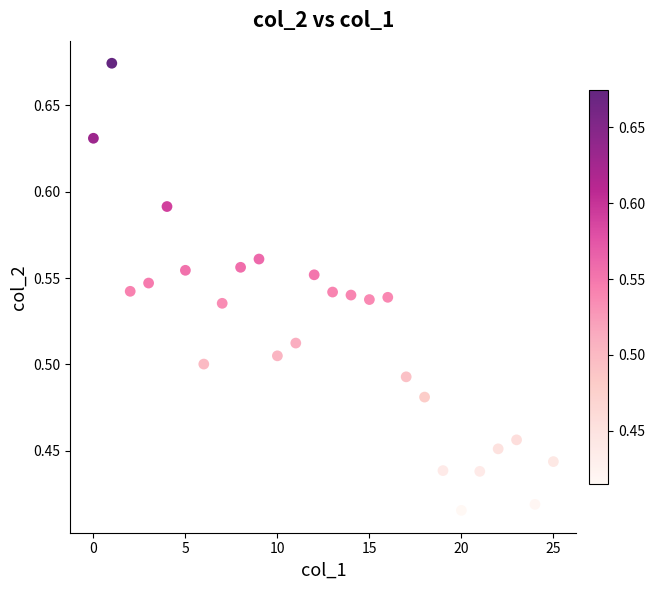

What is the range of Y values (max minus min)?

0.3